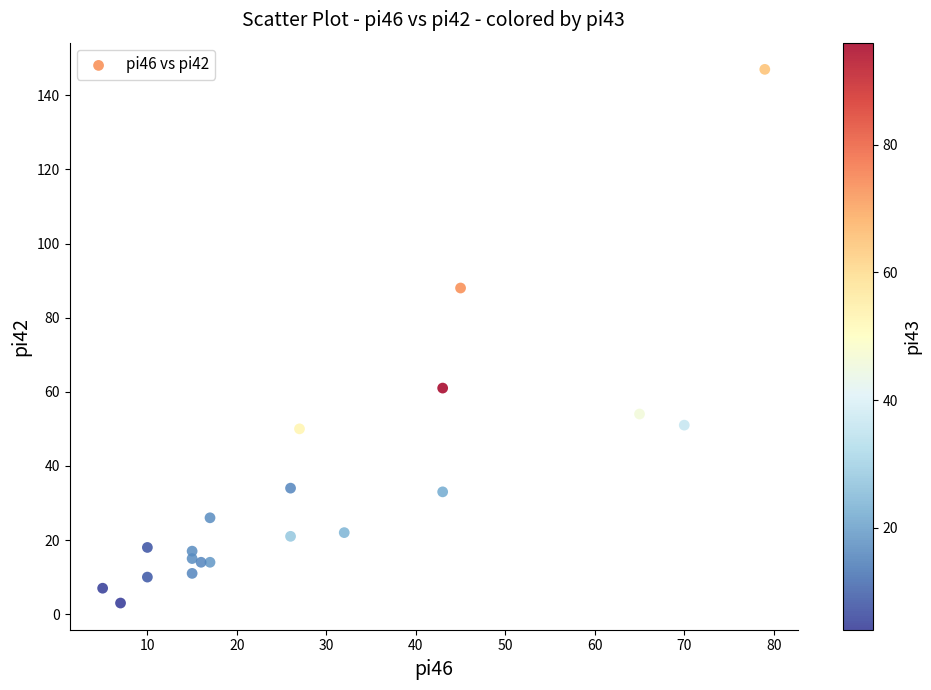

What is the range of Y values (max minus min)?

144